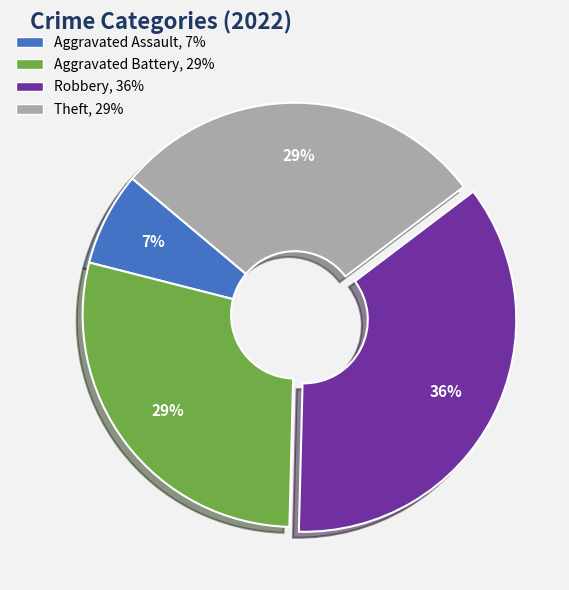

To the nearest percent, what is the difference between the largest and smallest slice percentages?

29%